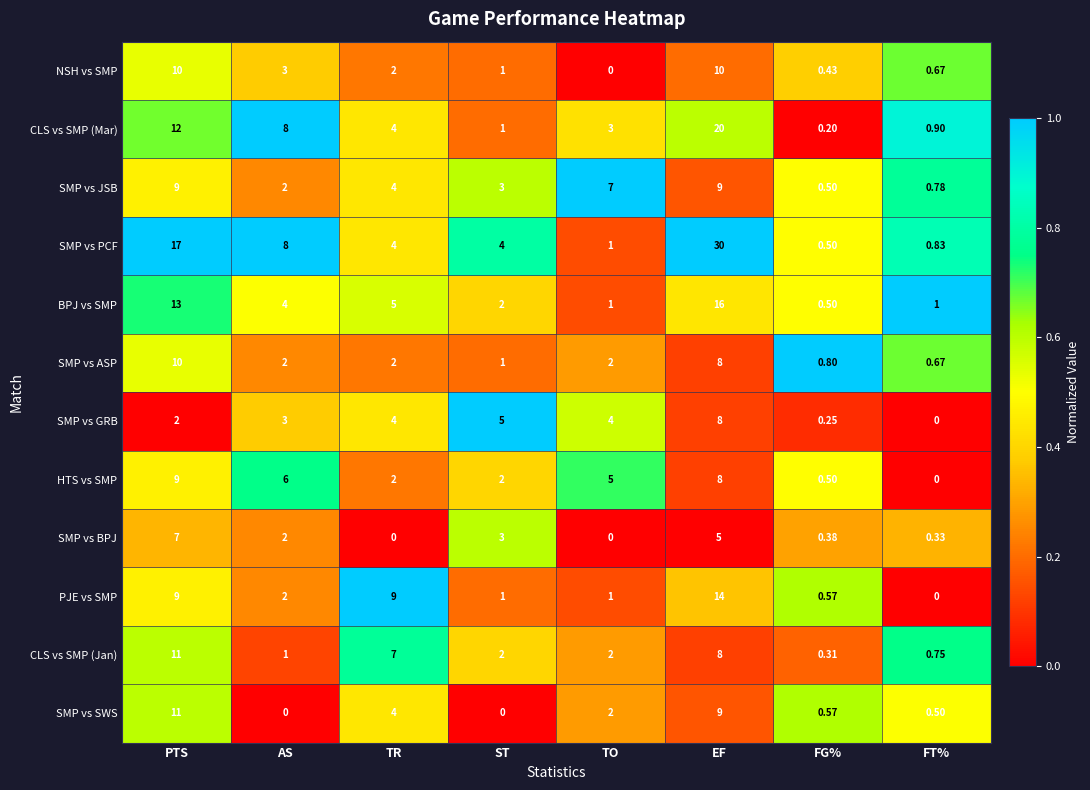

Between PTS and FG%, which series saw the biggest shift?

SMP vs PCF